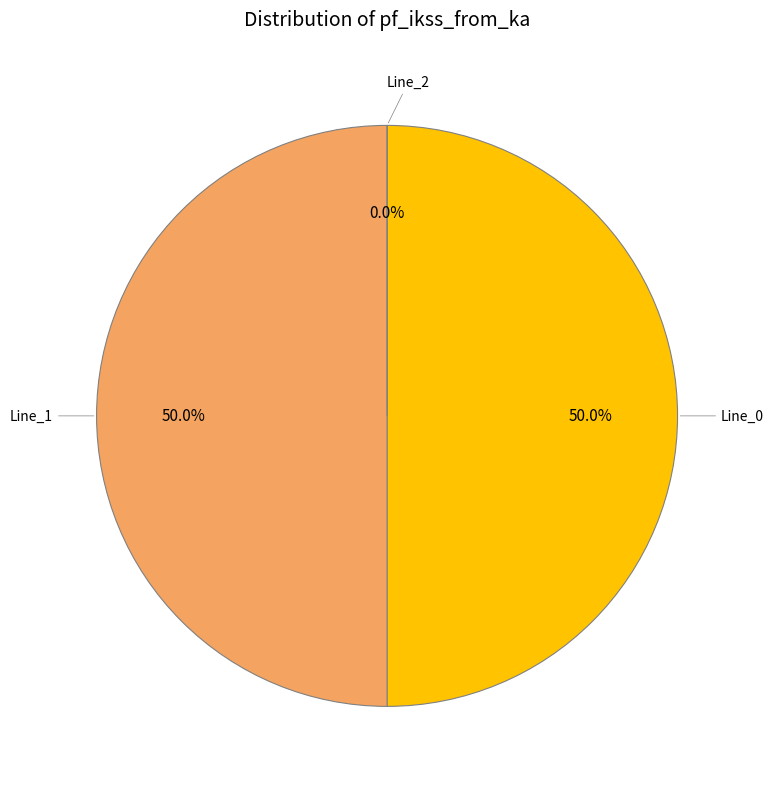

True or false: Line_0 accounts for 50% of the total.

True